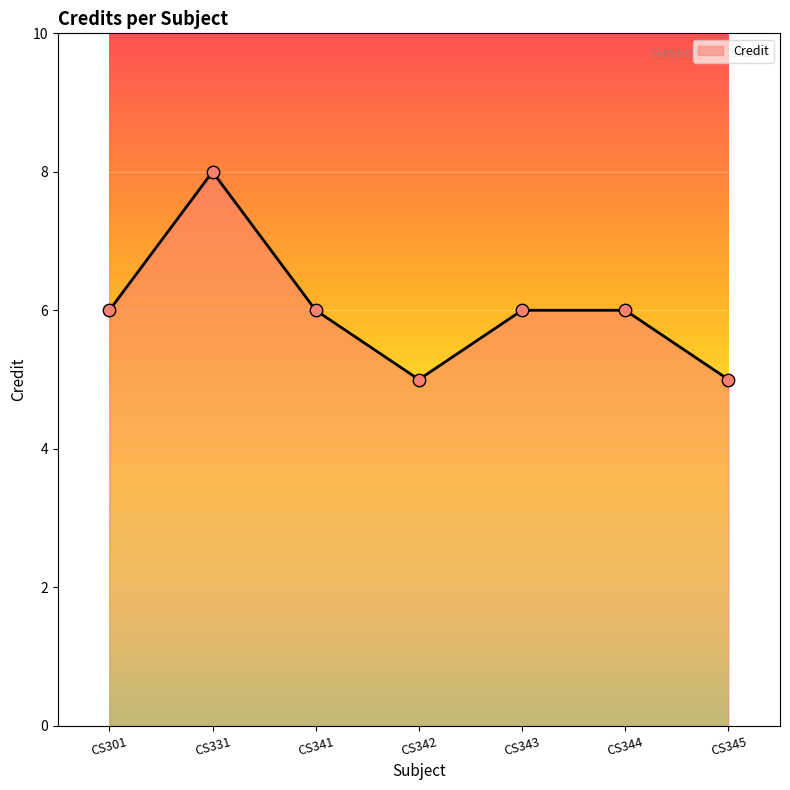

Between CS331 and CS345, which is larger?

CS331